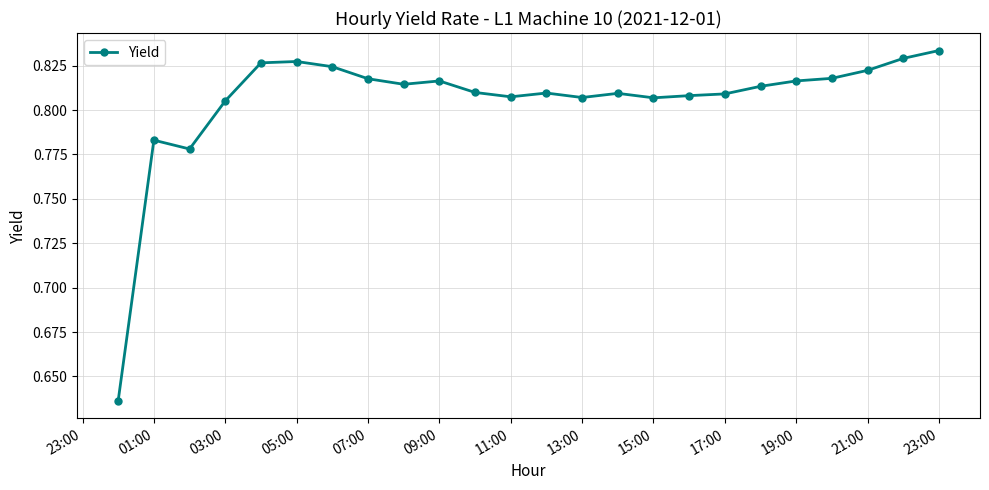

How many lines are shown in the chart?

1